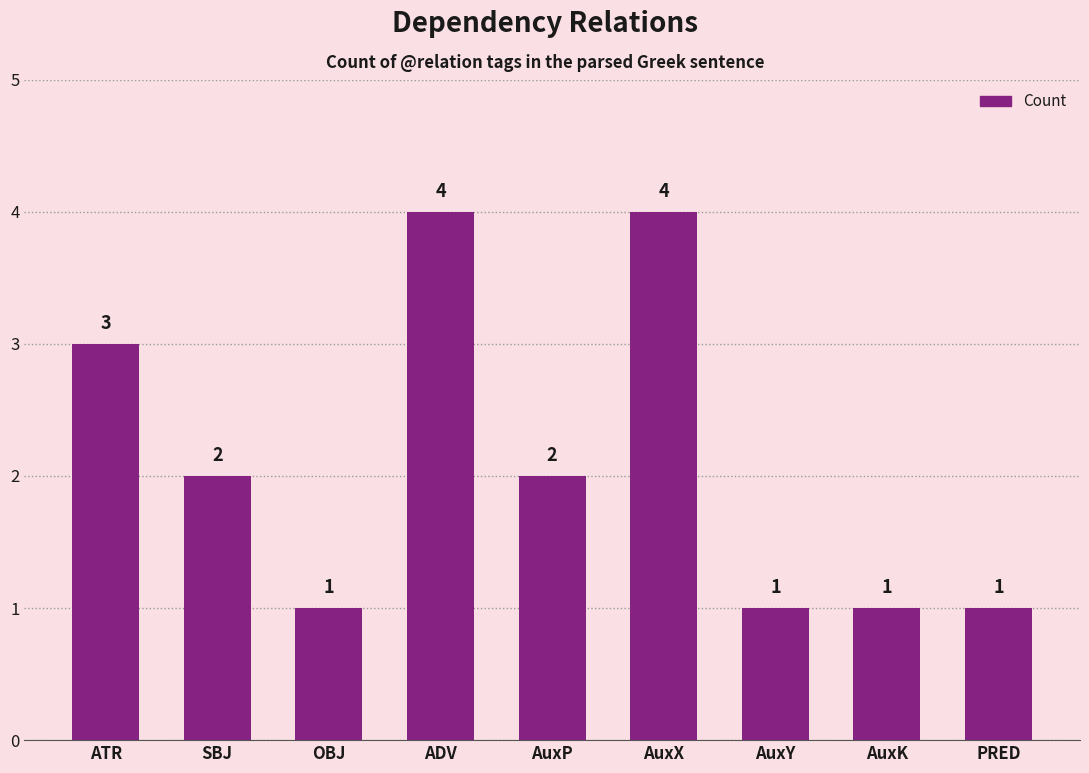

Approximately how many times larger is the value at ADV compared to AuxY?

4.0